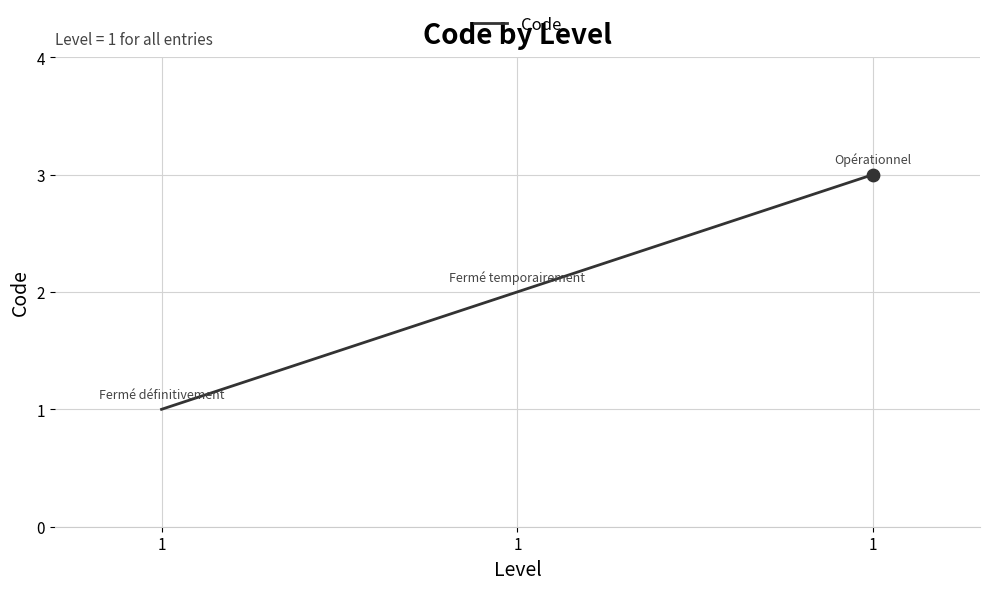

How many lines are shown in the chart?

1